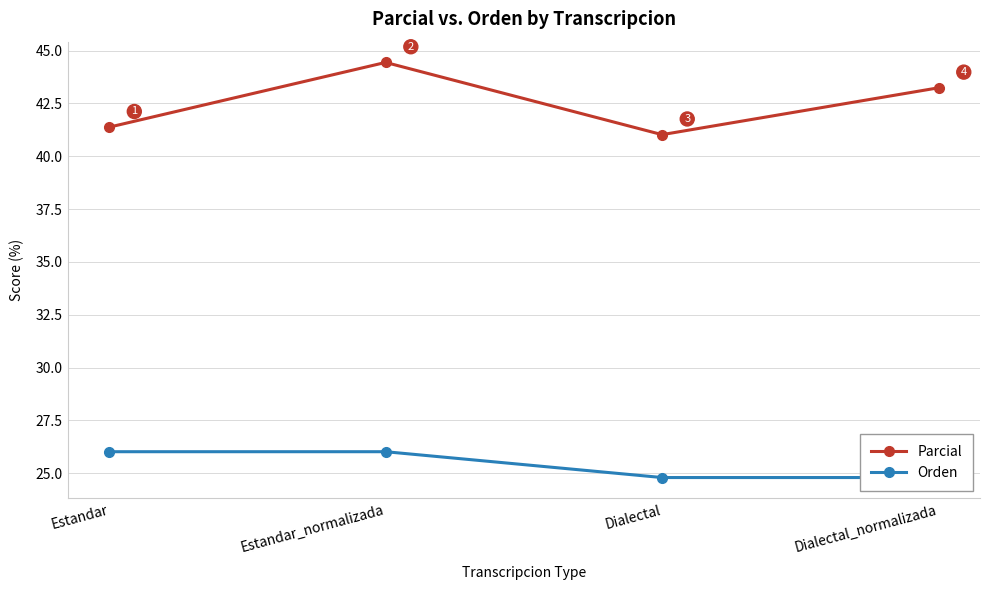

Rank the series by their average value, from lowest to highest.

Orden, Parcial